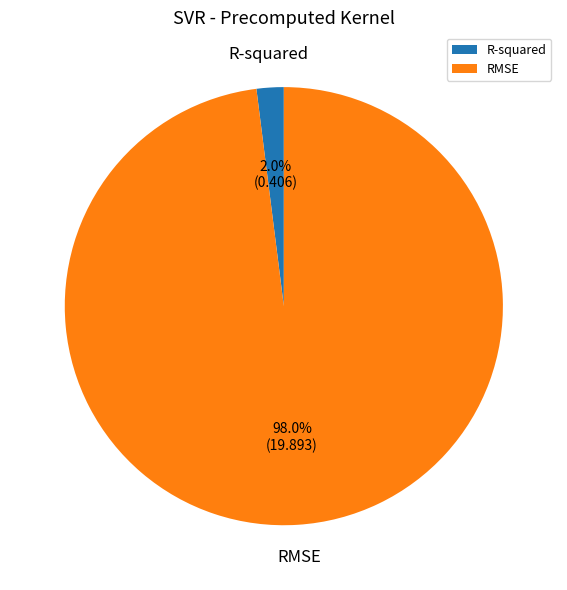

Rank the categories by value from lowest to highest.

R-squared, RMSE